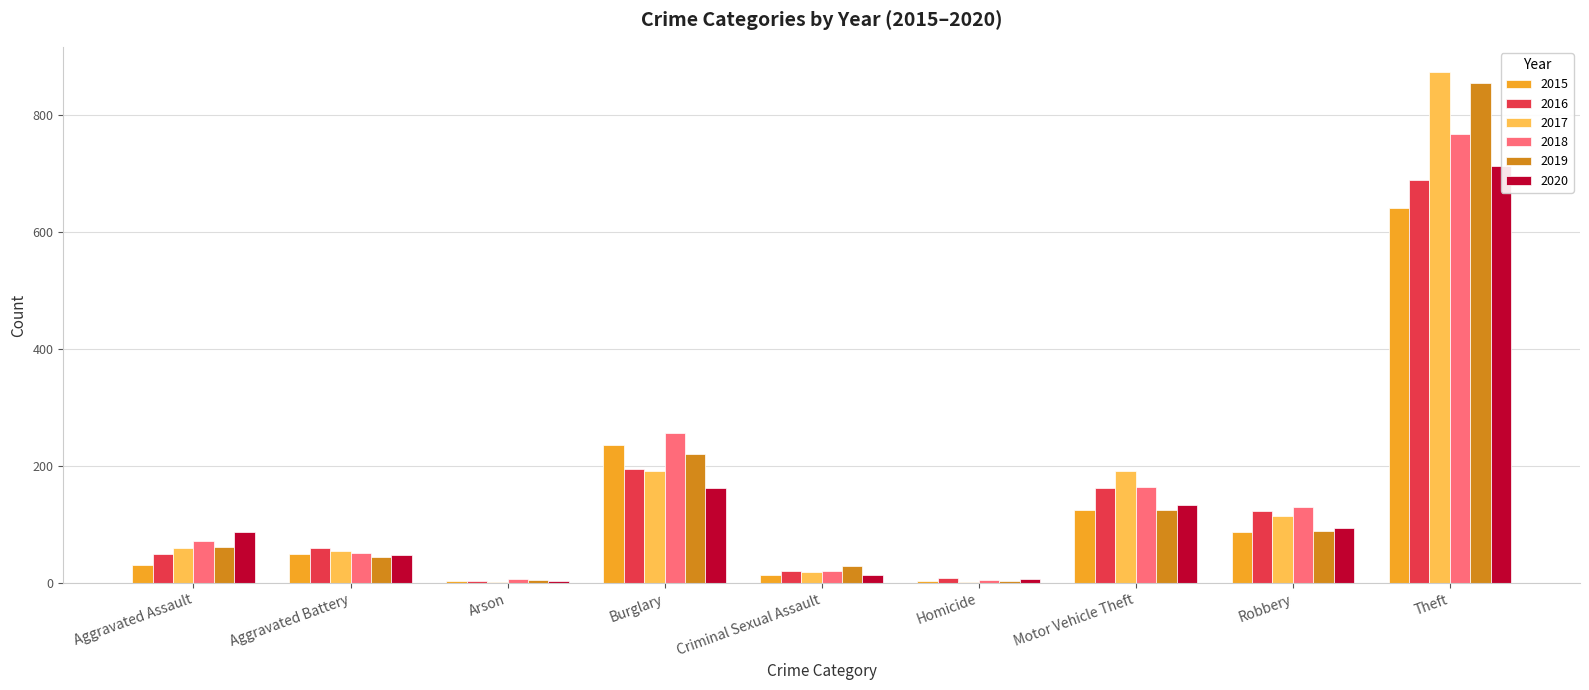

How many bars are there in total?

54